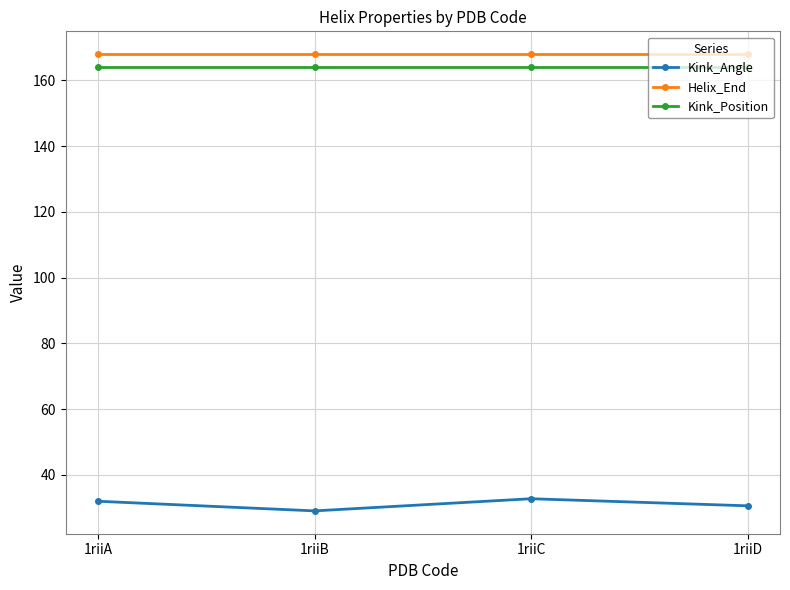

Which label corresponds to the smallest value in the chart?

1riiB